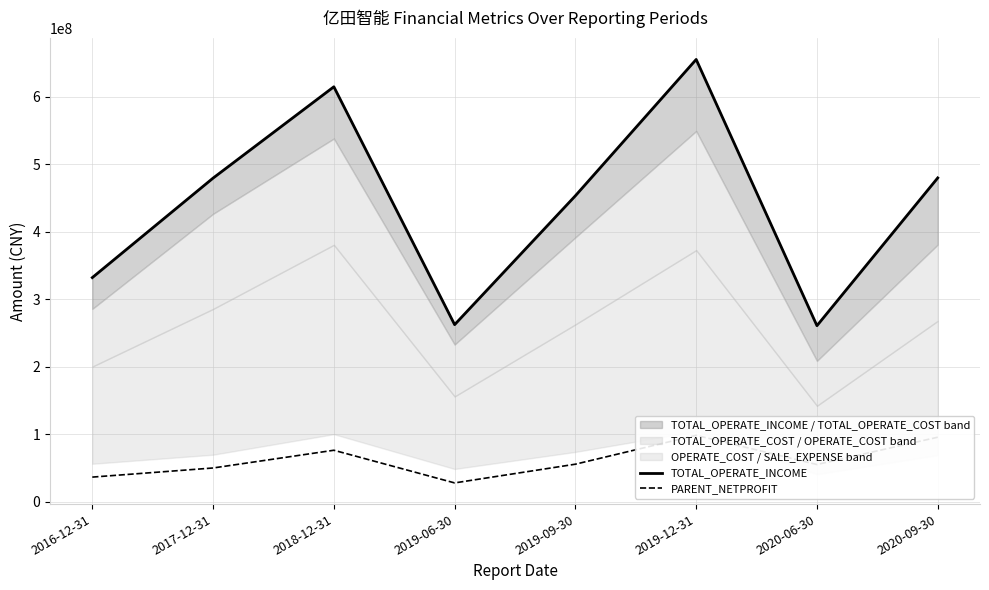

List the series in order of their overall mean, highest first.

TOTAL_OPERATE_INCOME, PARENT_NETPROFIT